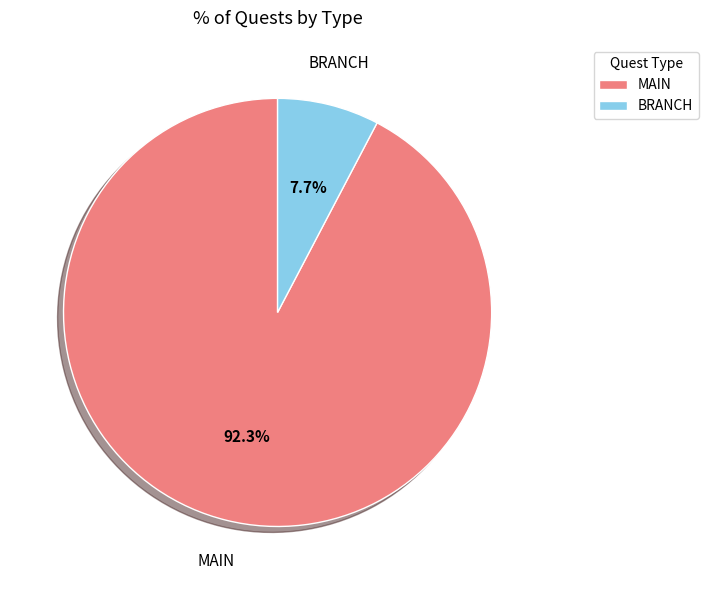

To the nearest percent, what portion does BRANCH represent?

8%